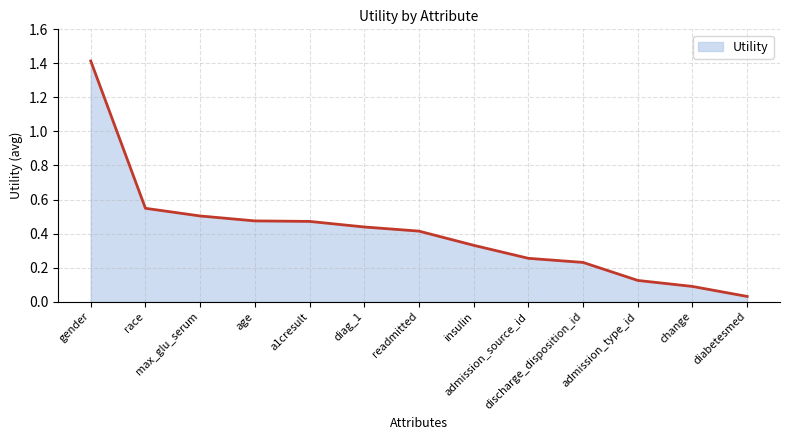

Does the chart have visible grid lines?

Yes